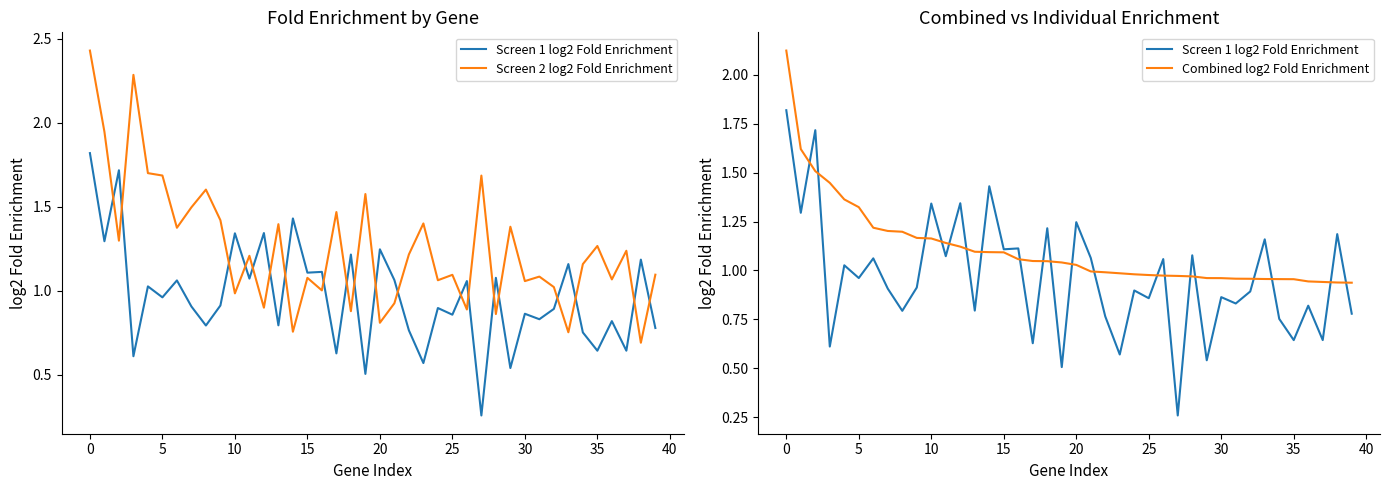

How many times do Combined log2 Fold Enrichment and Screen 2 log2 Fold Enrichment cross each other?

20